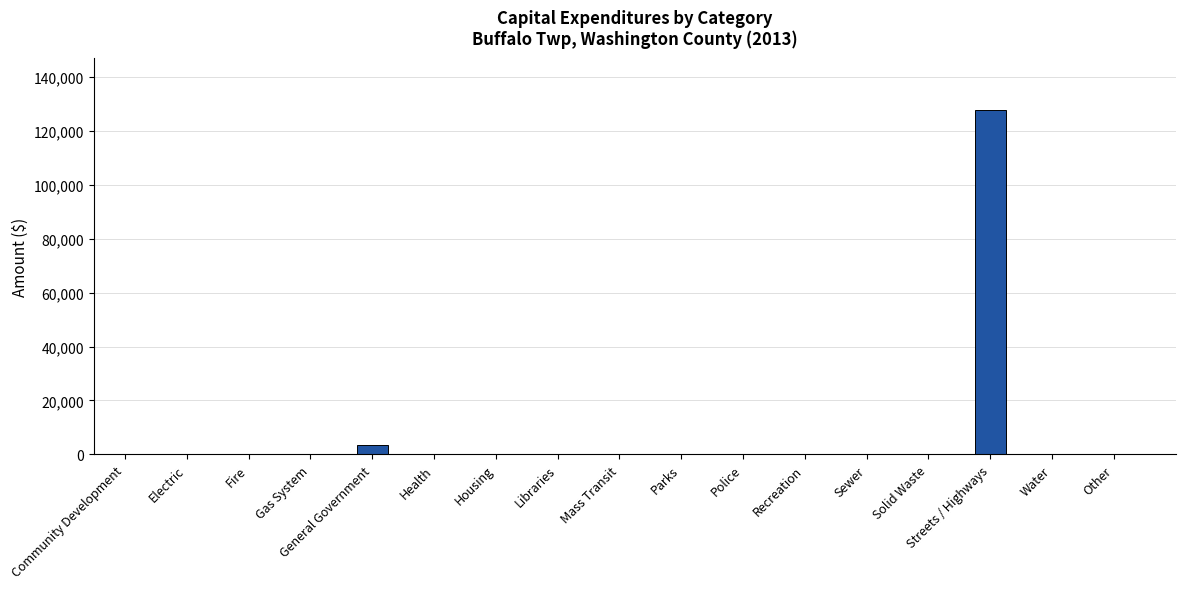

What is the maximum value shown in the chart?

127731